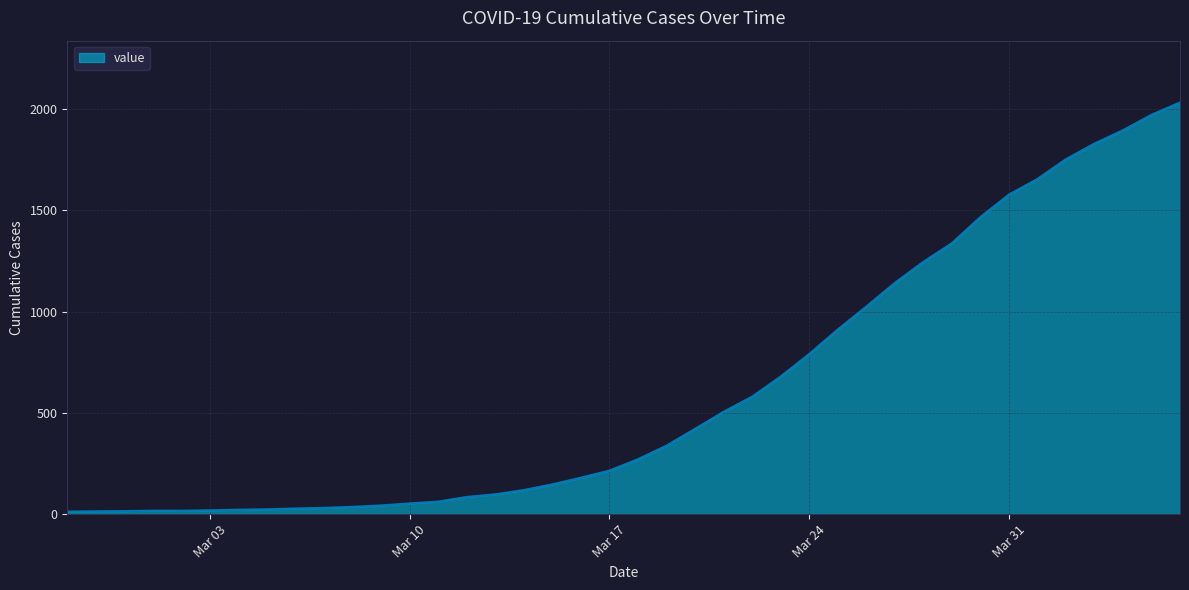

What is the maximum value shown in the chart?

2032